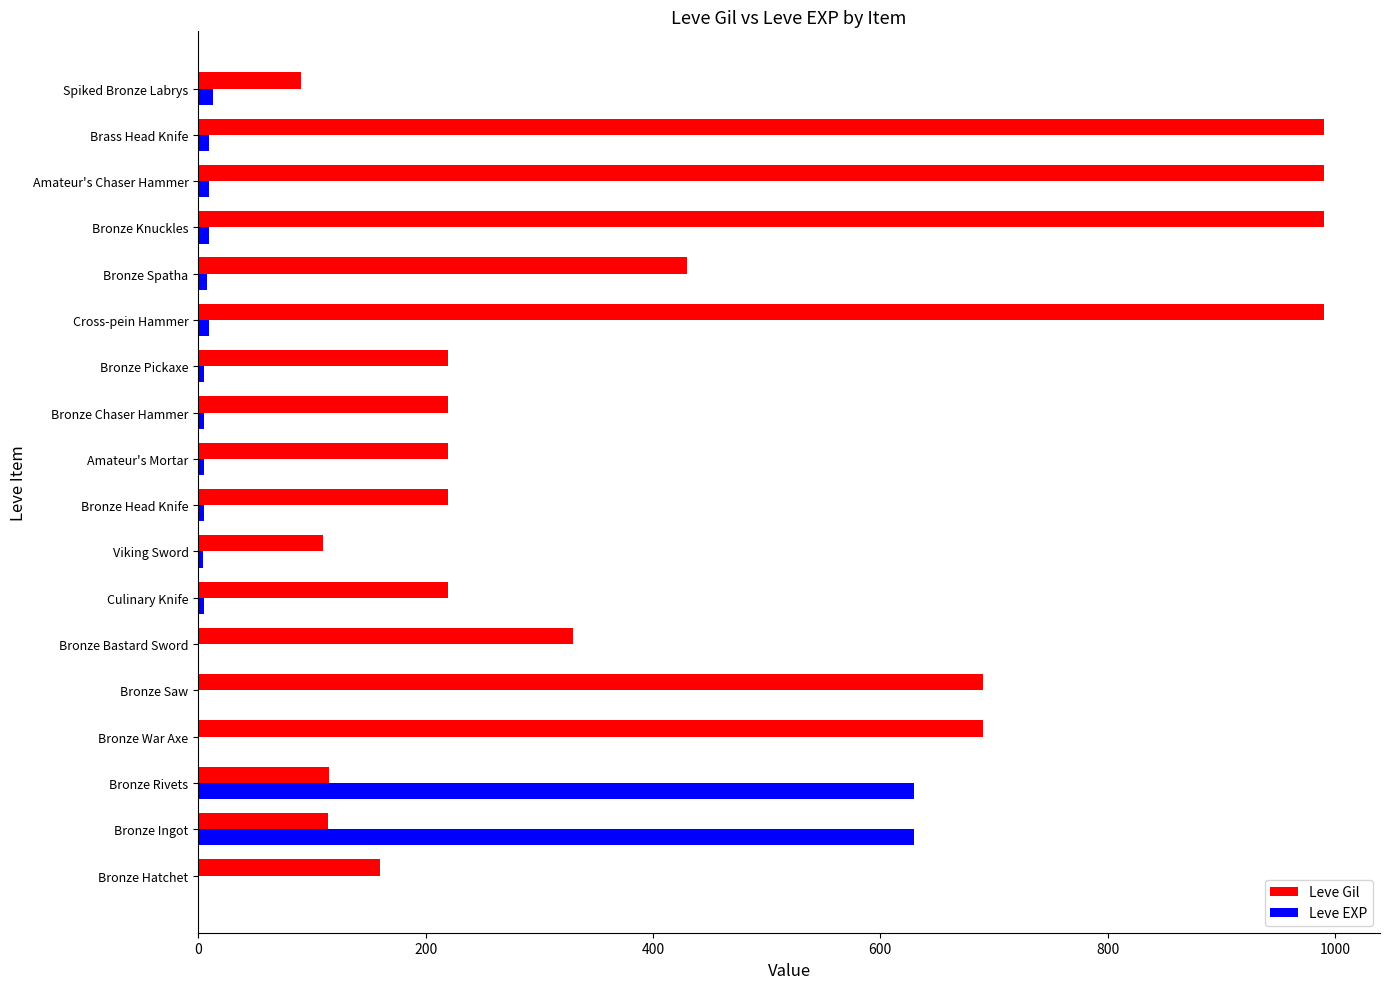

What is the maximum value shown in the chart?

990